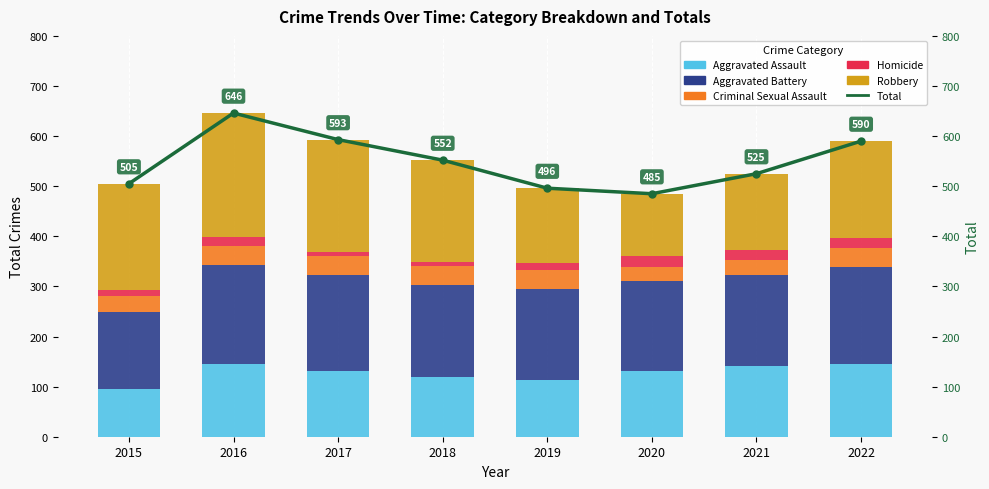

What is the difference between the maximum and second lowest values in the Criminal Sexual Assault series?

10